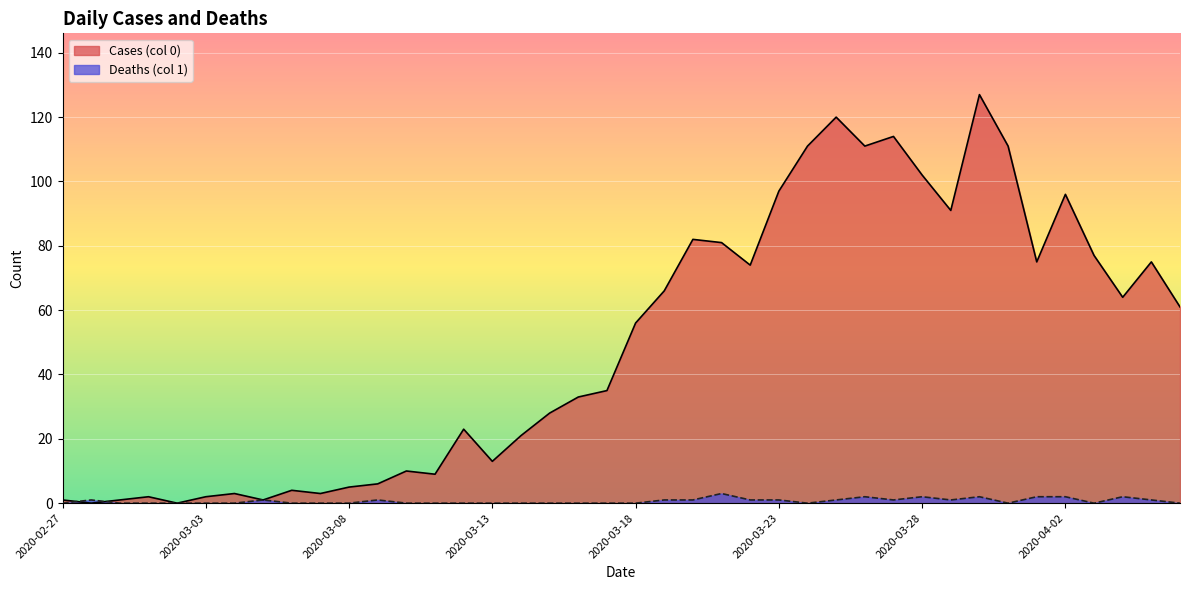

List the series in order of their overall mean, highest first.

Cases (col 0), Deaths (col 1)